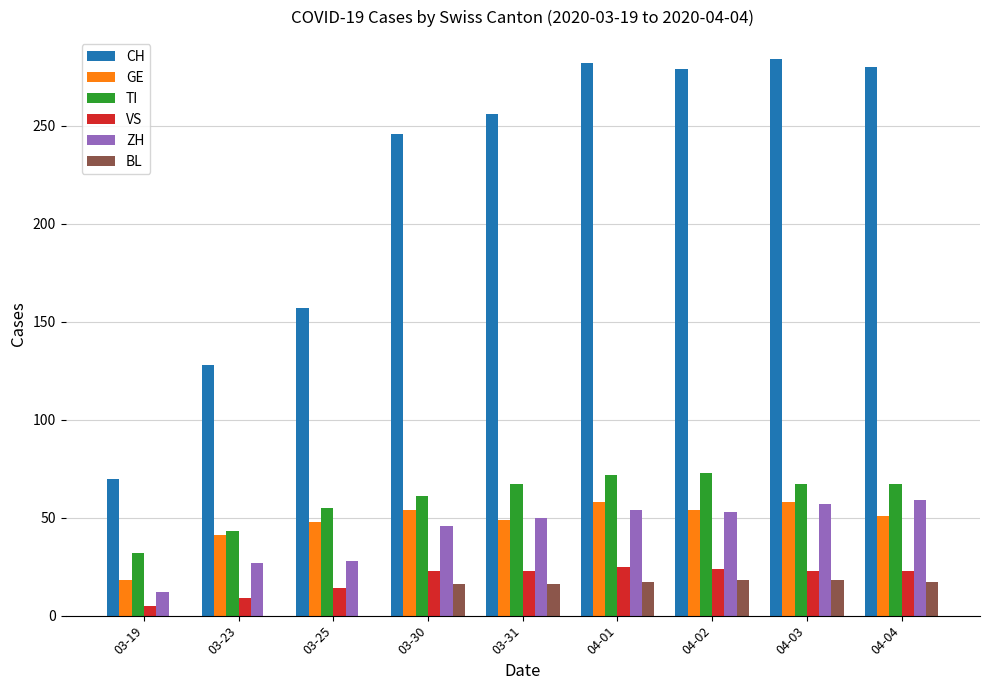

What is the sum of all ZH values?

386